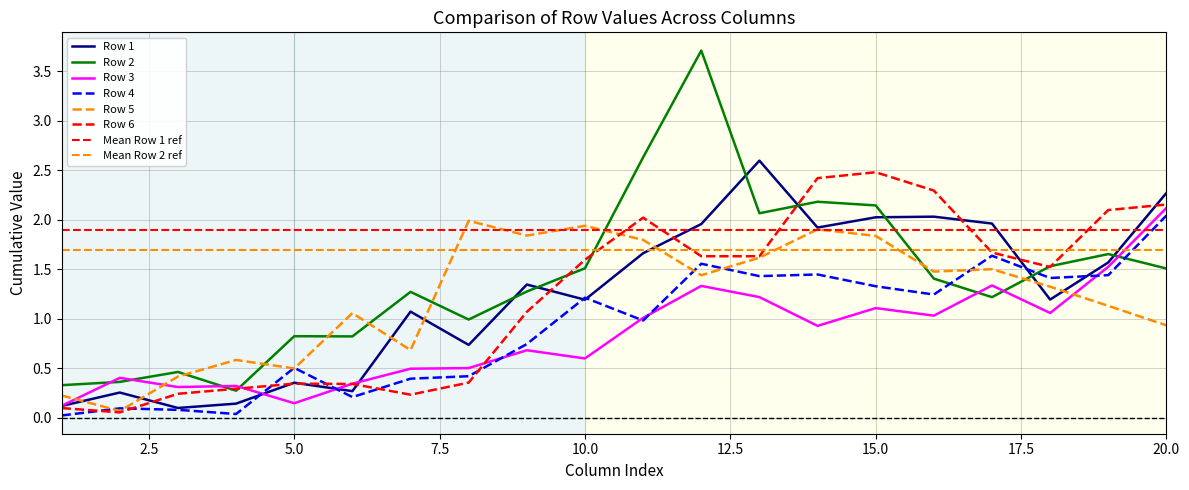

How many interior local valleys does the Row 6 series have?

4